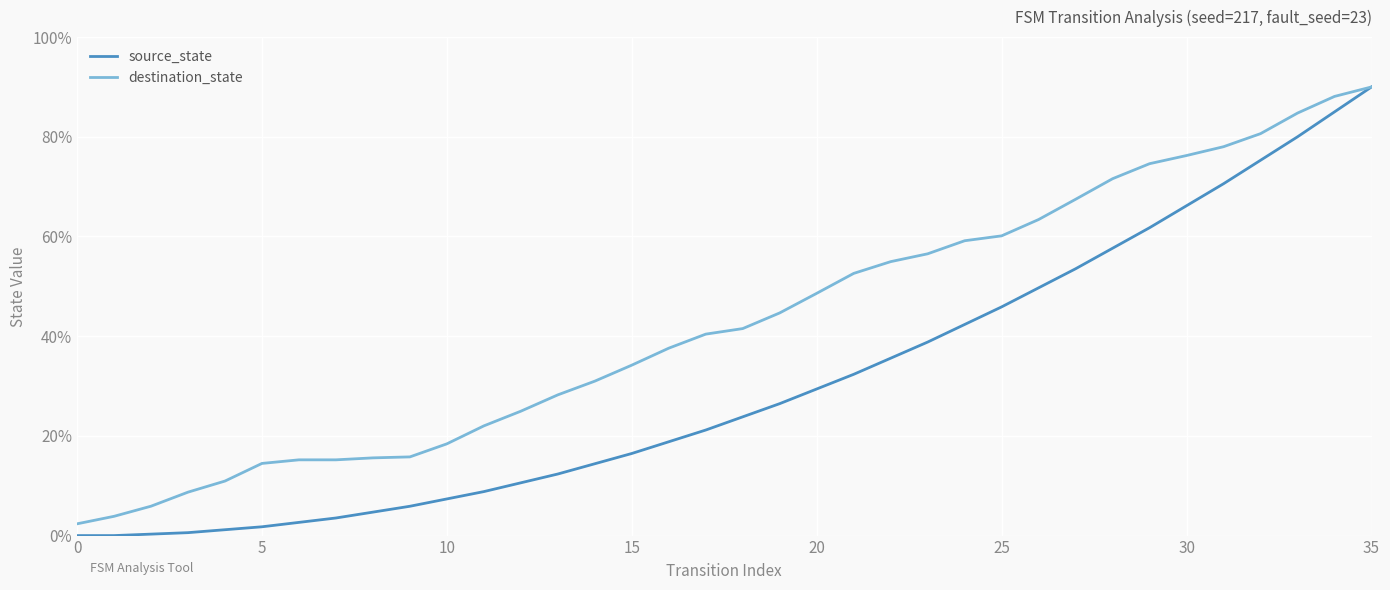

Reading left to right, extract all data points from this chart.

source_state: 0.0	0.0	0.0	0.0	0.0	0.0	0.0	0.0	0.0	0.1	0.1	0.1	0.1	0.1	0.1	0.2	0.2	0.2	0.2	0.3	0.3	0.3	0.4	0.4	0.4	0.5	0.5	0.5	0.6	0.6	0.7	0.7	0.8	0.8	0.8	0.9
destination_state: 0.0	0.0	0.1	0.1	0.1	0.1	0.2	0.2	0.2	0.2	0.2	0.2	0.2	0.3	0.3	0.3	0.4	0.4	0.4	0.4	0.5	0.5	0.5	0.6	0.6	0.6	0.6	0.7	0.7	0.7	0.8	0.8	0.8	0.8	0.9	0.9